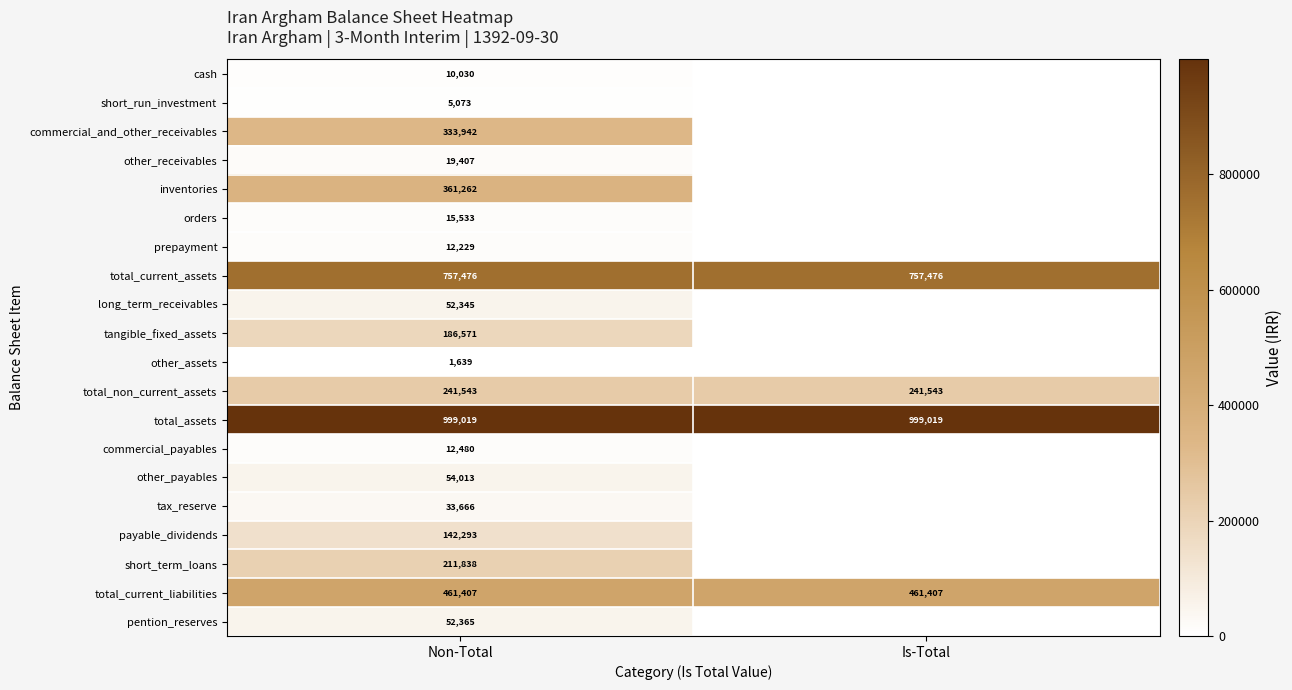

What is the minimum value for total_non_current_assets?

241543